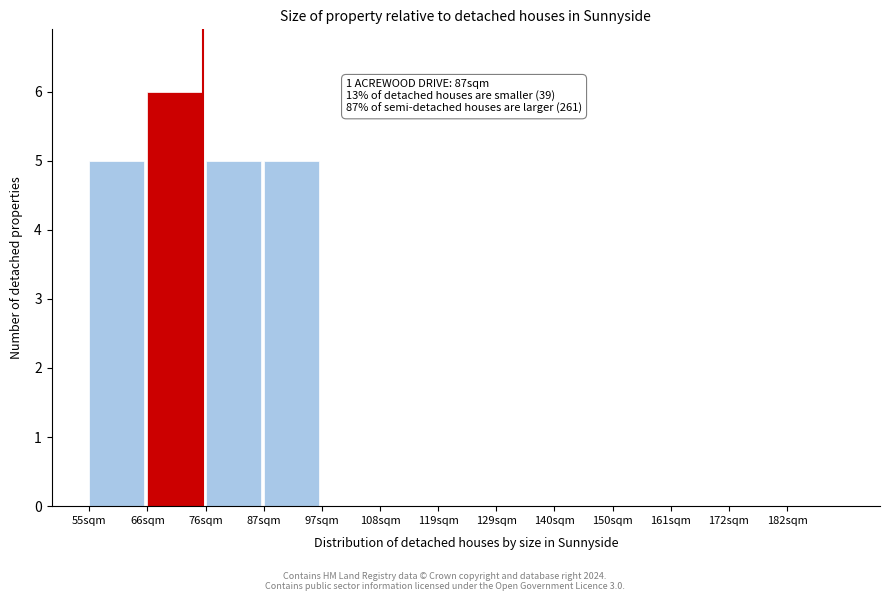

Reading right to left, list all the values displayed in this chart.

182sqm=0	172sqm=0	161sqm=0	150sqm=0	140sqm=0	129sqm=0	119sqm=0	108sqm=0	97sqm=0	87sqm=5	76sqm=5	66sqm=6	55sqm=5